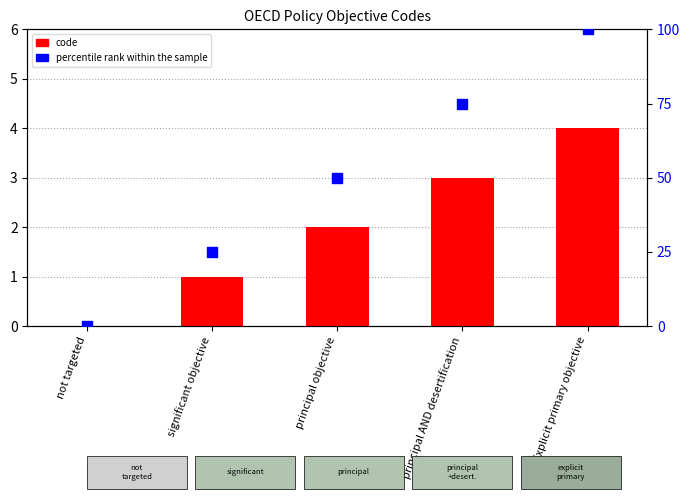

Is the value of code at not targeted greater than the value of percentile rank within the sample at principal AND desertification?

No